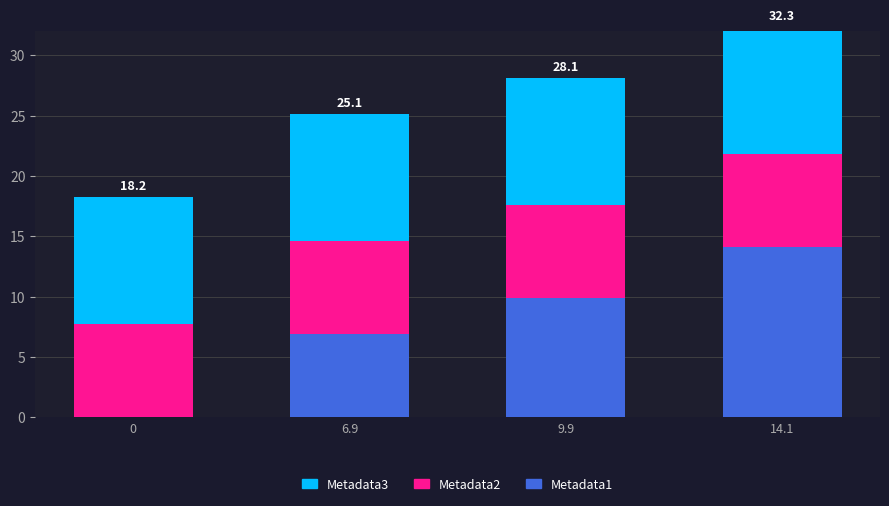

Reading left to right, extract all data points from this chart.

Metadata1: 0=0.0	6.9=6.9	9.9=9.9	14.1=14.1
Metadata2: 0=7.7	6.9=7.7	9.9=7.7	14.1=7.7
Metadata3: 0=10.5	6.9=10.5	9.9=10.5	14.1=10.5